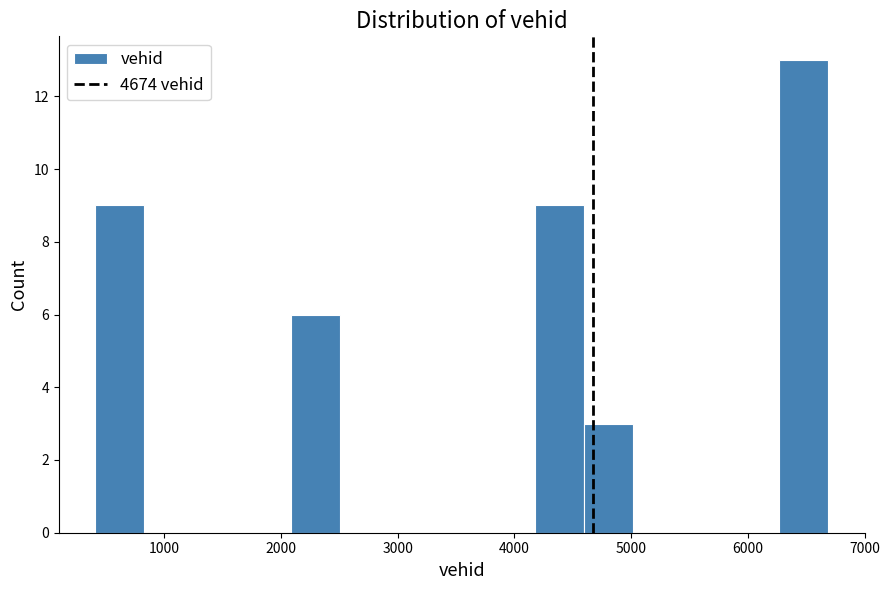

Reading left to right, list every bar in this chart as the range it spans on the x-axis followed by its height. Neither the bar edges nor the heights are printed on the chart, so give them approximately, as read against the axes.

400 to 800: 9
800 to 1200: 0
1200 to 1700: 0
1700 to 2100: 0
2100 to 2500: 6
2500 to 2900: 0
2900 to 3300: 0
3300 to 3800: 0
3800 to 4200: 0
4200 to 4600: 9
4600 to 5000: 3
5000 to 5400: 0
5400 to 5900: 0
5900 to 6300: 0
6300 to 6700: 13